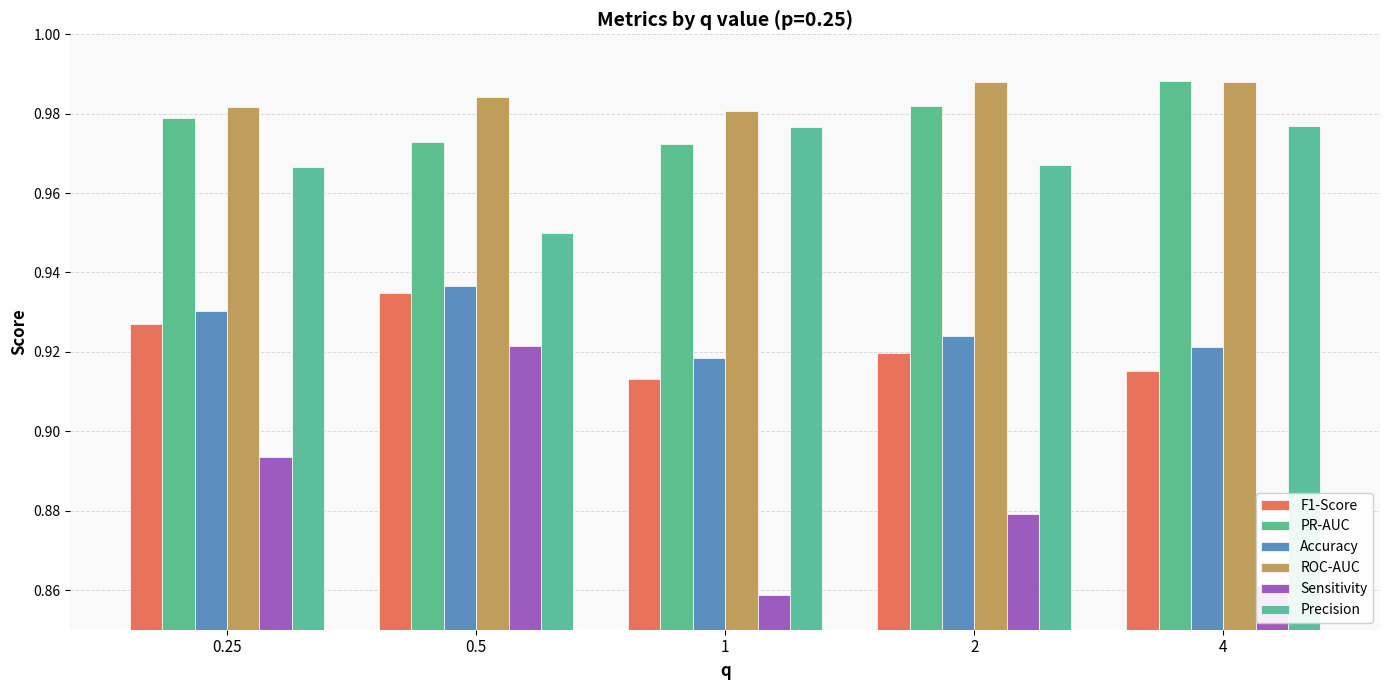

What position from the right is 2?

2